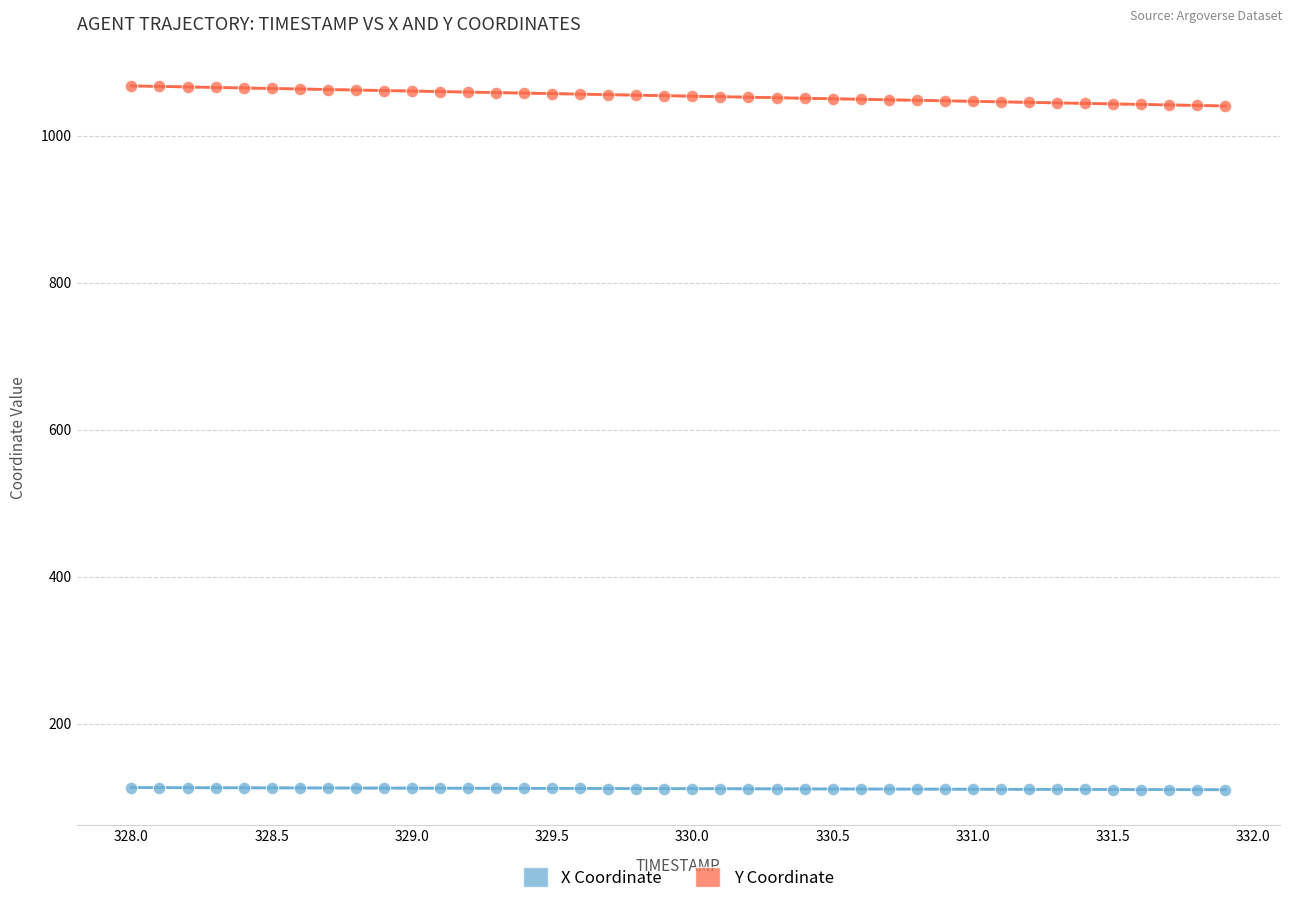

Across all data points, what is the range of X values (max minus min)?

3.9